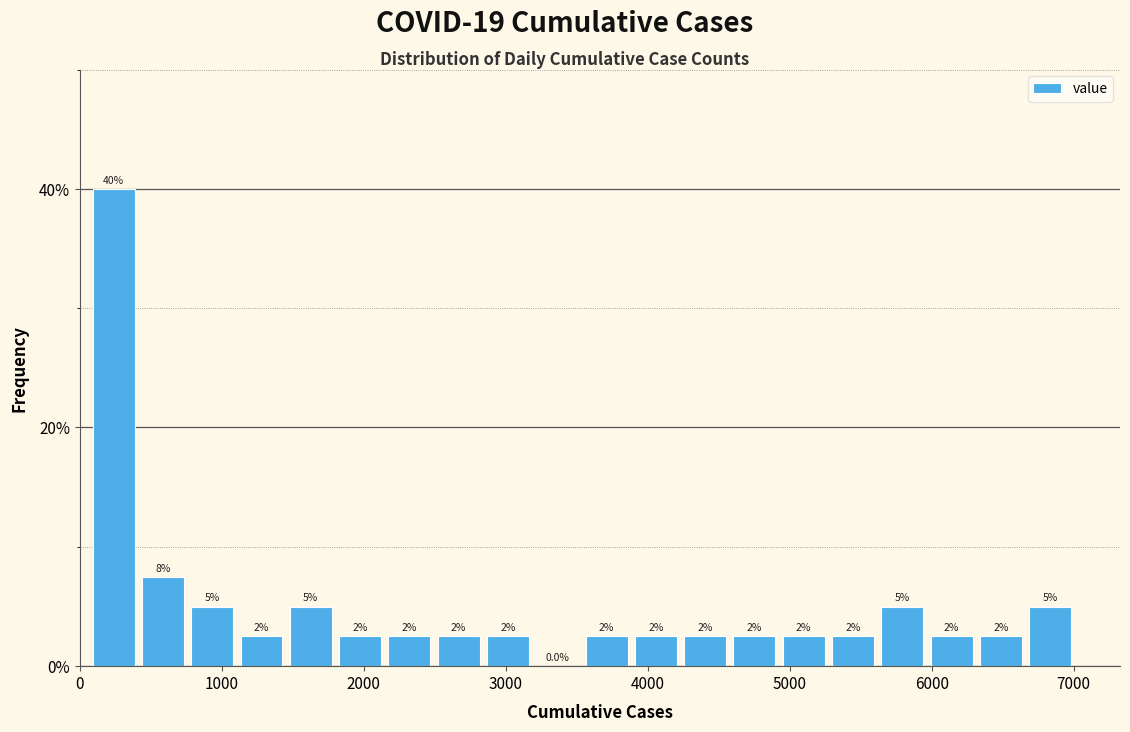

Around what value on the x-axis is the tallest bar? Give the approximate position of its centre, as read against the axis.

200